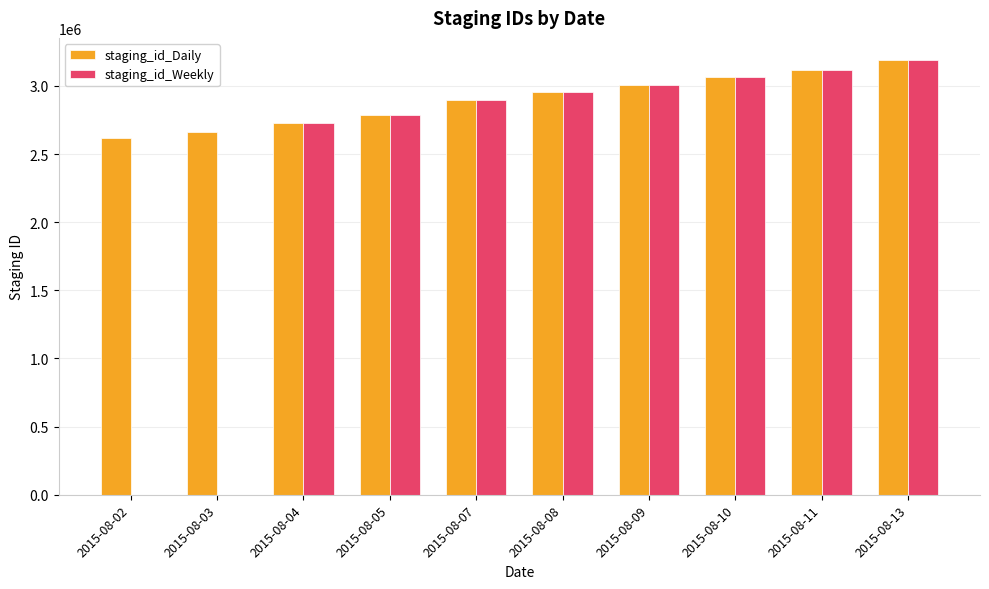

Reading right to left, transcribe all the data shown in this chart.

staging_id_Daily: 2015-08-13=3192484	2015-08-11=3113182	2015-08-10=3065295	2015-08-09=3004158	2015-08-08=2952806	2015-08-07=2896170	2015-08-05=2785783	2015-08-04=2724906	2015-08-03=2664183	2015-08-02=2614447
staging_id_Weekly: 2015-08-13=3192485	2015-08-11=3113183	2015-08-10=3065296	2015-08-09=3004159	2015-08-08=2952807	2015-08-07=2896171	2015-08-05=2785784	2015-08-04=2724907	2015-08-03=0	2015-08-02=0